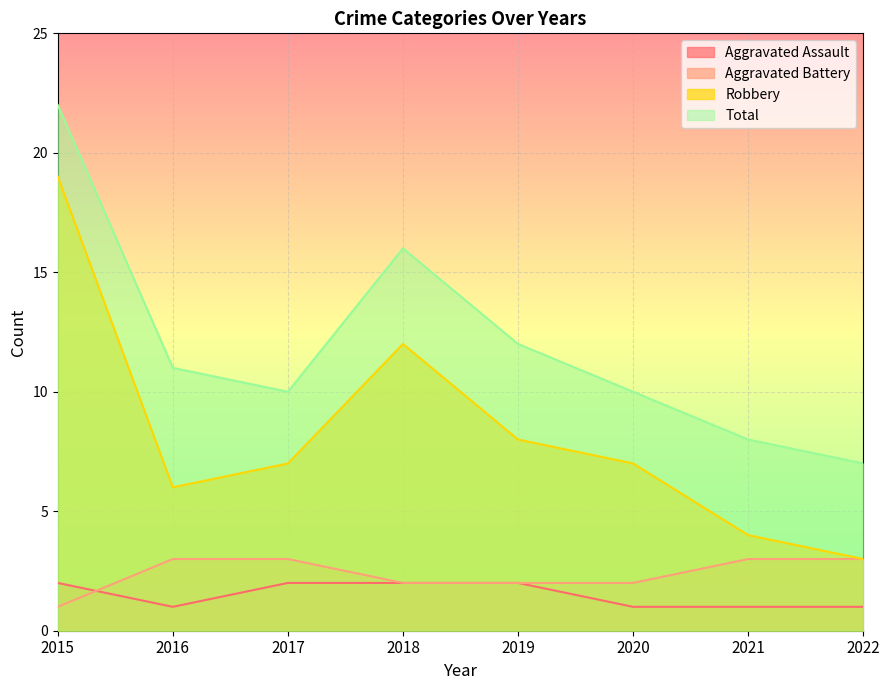

Is the value of Aggravated Assault at 2020 greater than the value of Robbery at 2015?

No